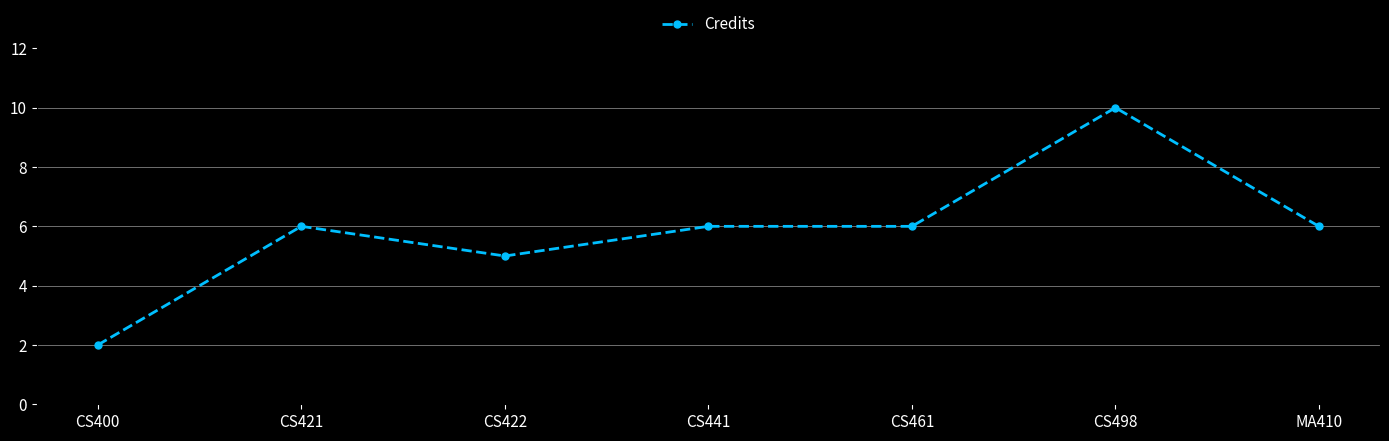

Reading left to right, transcribe all the data shown in this chart.

CS400=2	CS421=6	CS422=5	CS441=6	CS461=6	CS498=10	MA410=6